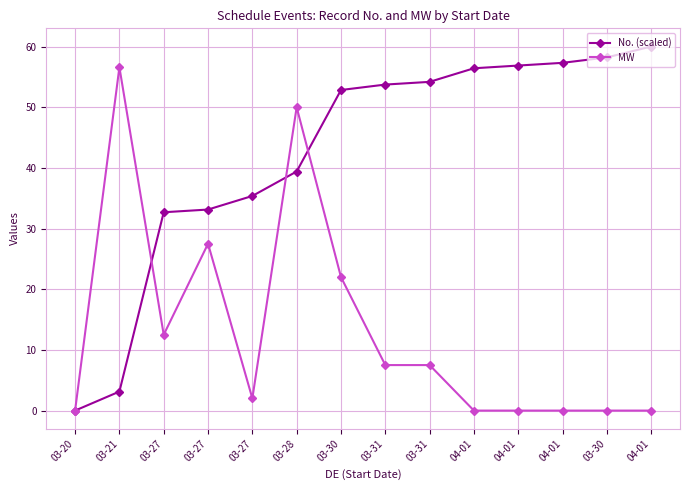

What is the label of the 6th point from the left?

03-28